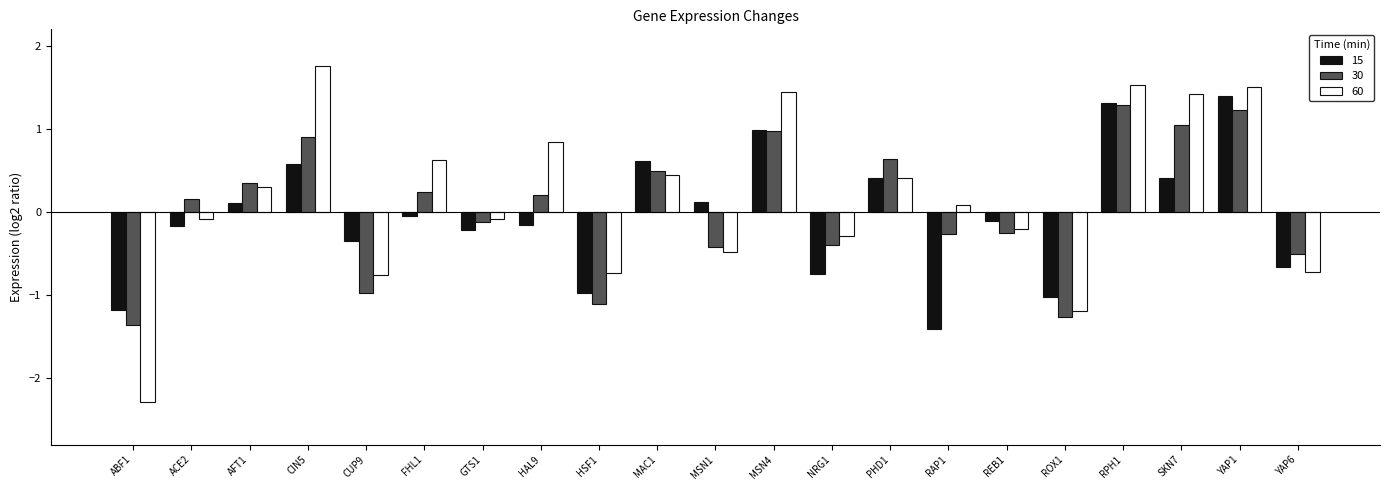

At which label does 30 reach its minimum?

ABF1